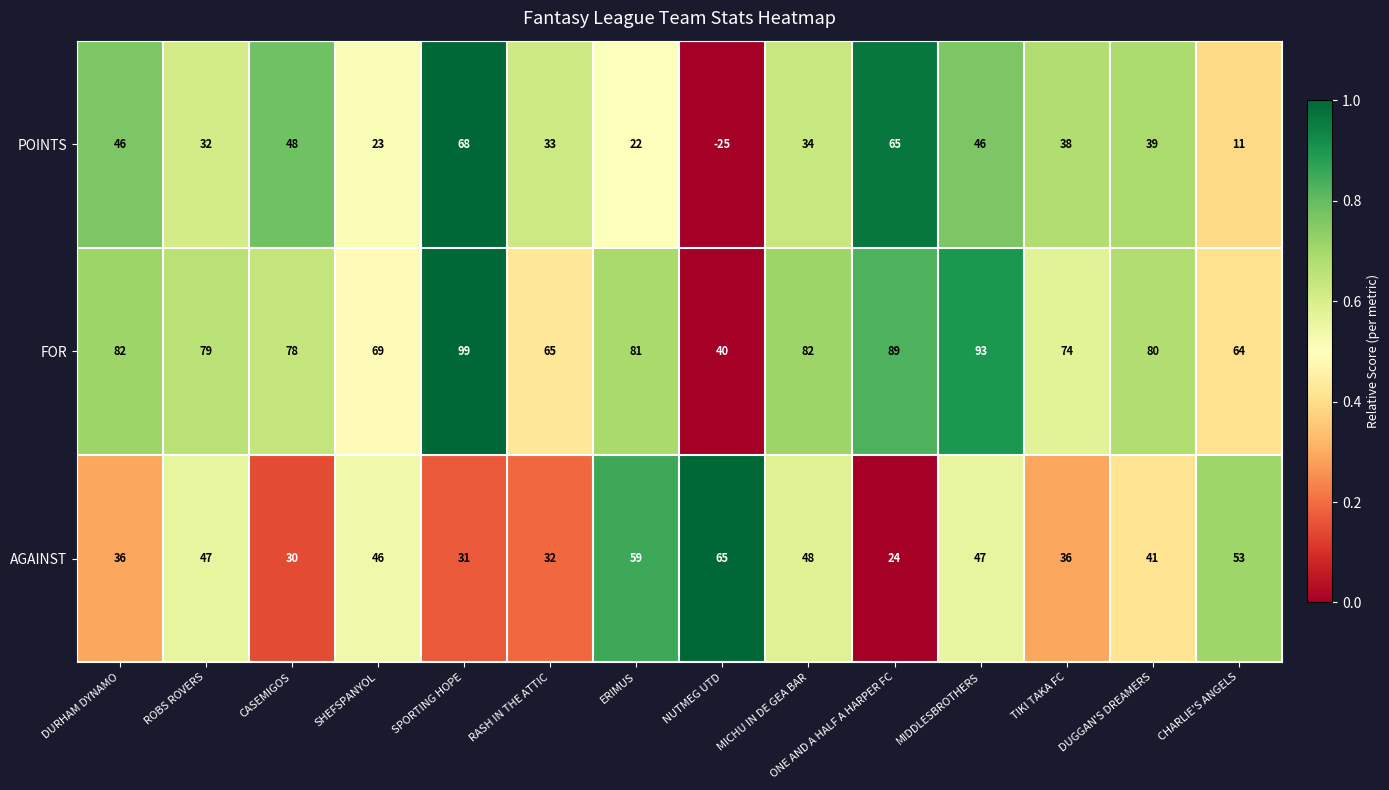

At which label is POINTS closest to 21?

ERIMUS